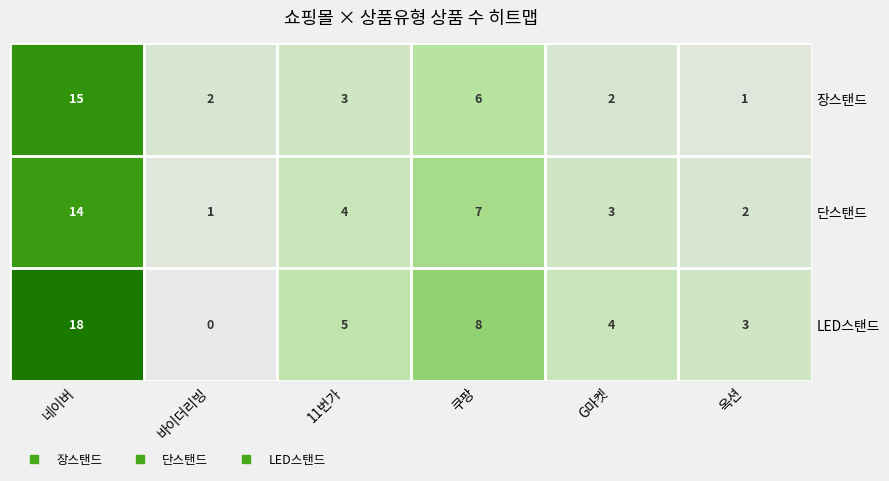

What is the maximum value shown in the chart?

18